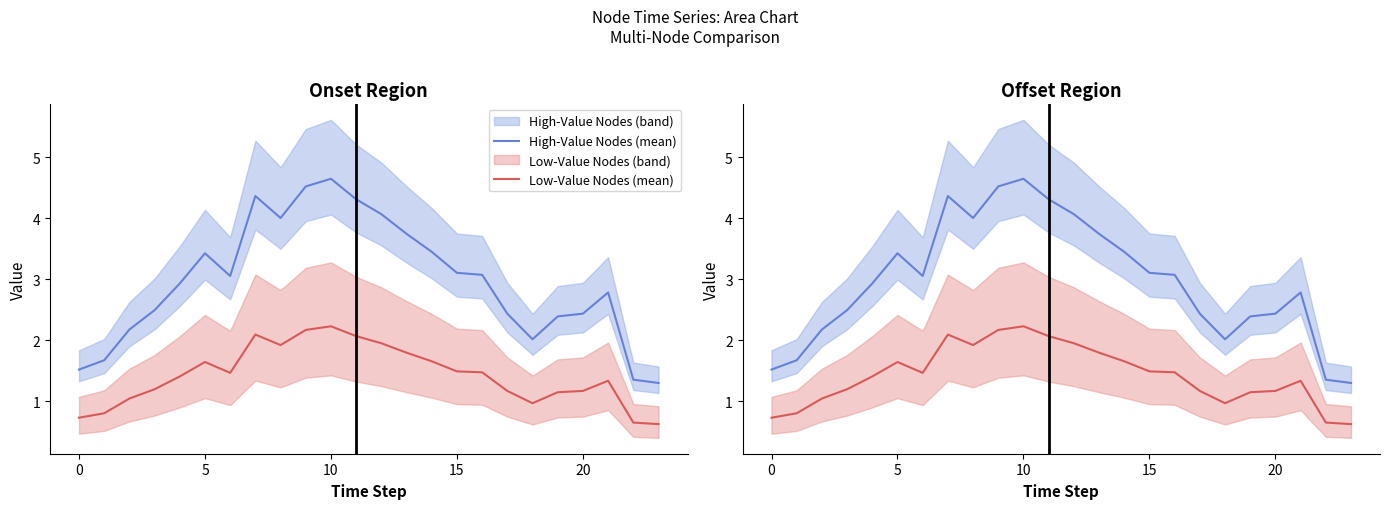

Reading left to right, transcribe all the data shown in this chart.

High-Value Nodes (mean): 1.5	1.7	2.2	2.5	2.9	3.4	3.1	4.4	4.0	4.5	4.6	4.3	4.1	3.7	3.4	3.1	3.1	2.4	2.0	2.4	2.4	2.8	1.4	1.3
Low-Value Nodes (mean): 0.7	0.8	1.0	1.2	1.4	1.6	1.5	2.1	1.9	2.2	2.2	2.1	1.9	1.8	1.7	1.5	1.5	1.2	1.0	1.1	1.2	1.3	0.6	0.6